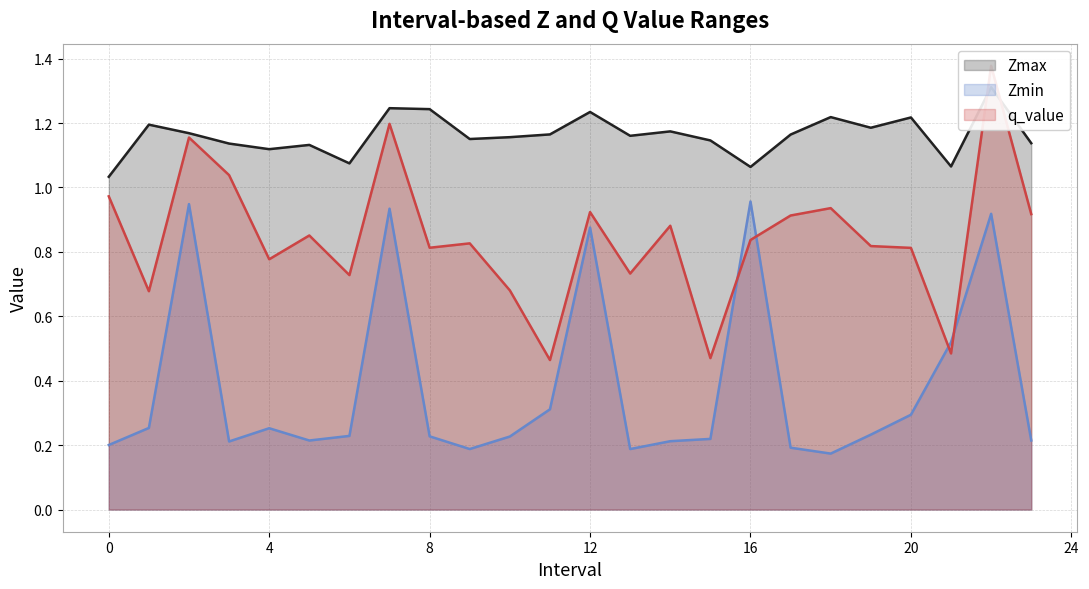

Is it true that q_value equals 1.0 at 3.0?

True